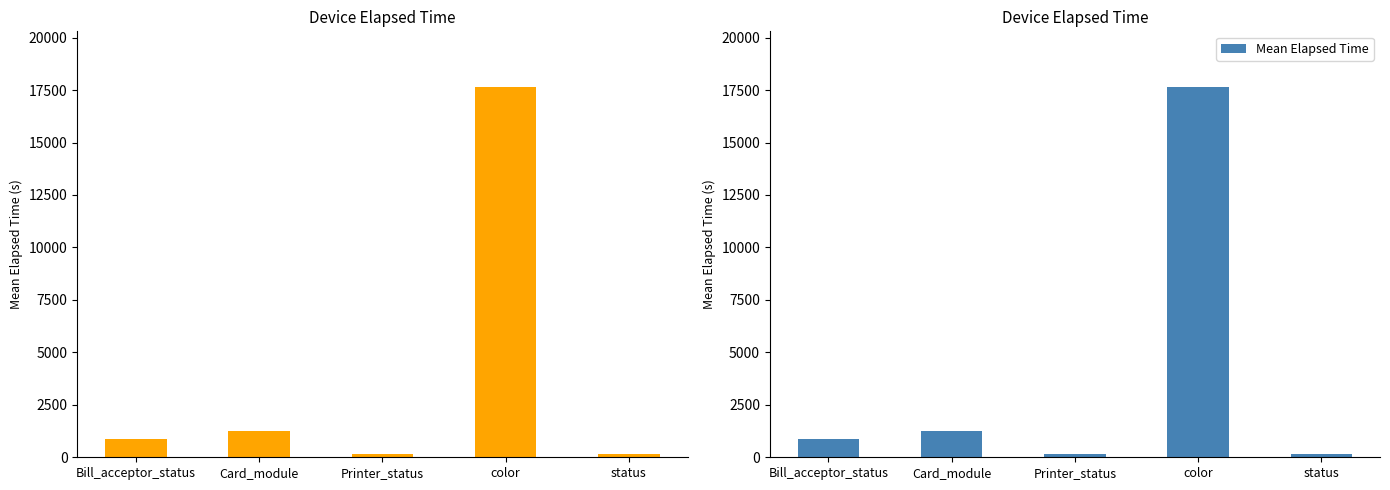

What is the difference between the values at color and status?

17472